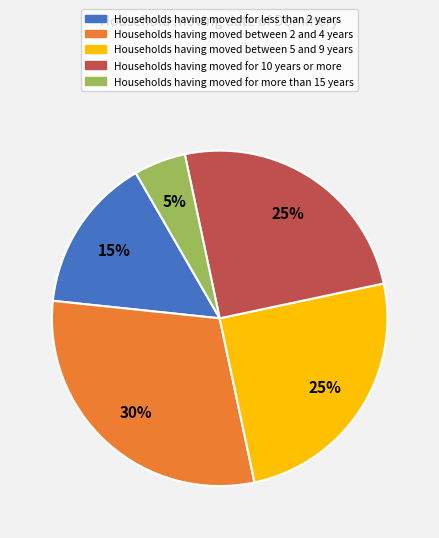

How many segments does this pie chart have?

5